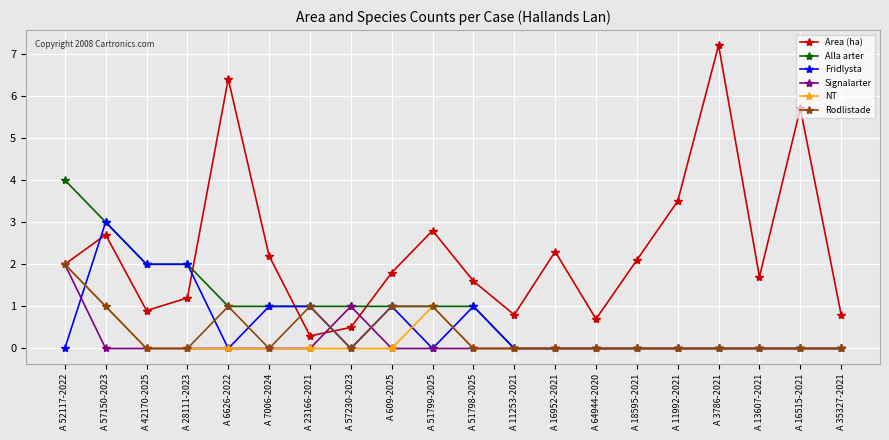

What is the sum of the NT values at A 13607-2021 and A 52117-2022?

2.0